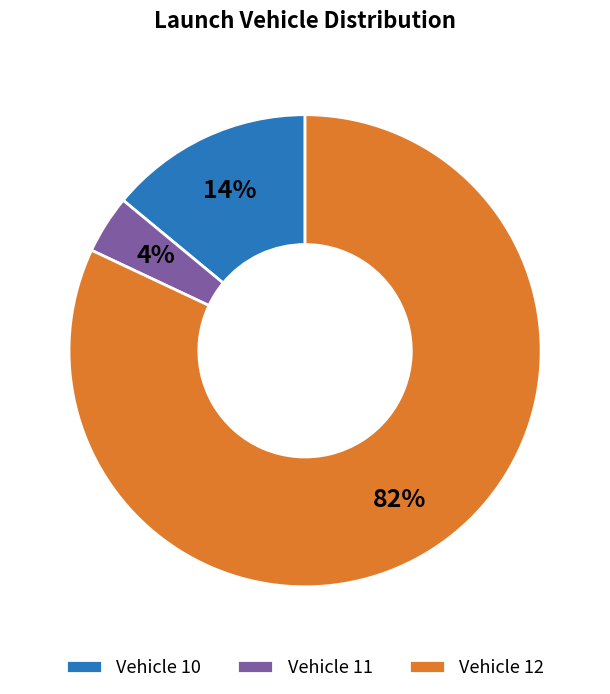

To the nearest percent, what is the difference between the largest and smallest slice percentages?

78%